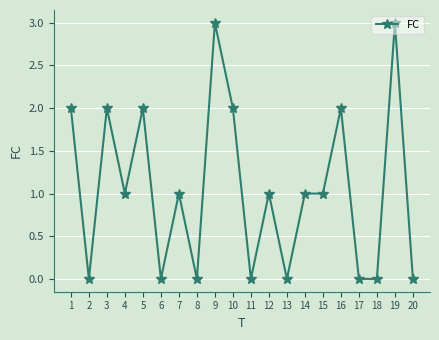

What is the change in value from 4 to 17?

-1